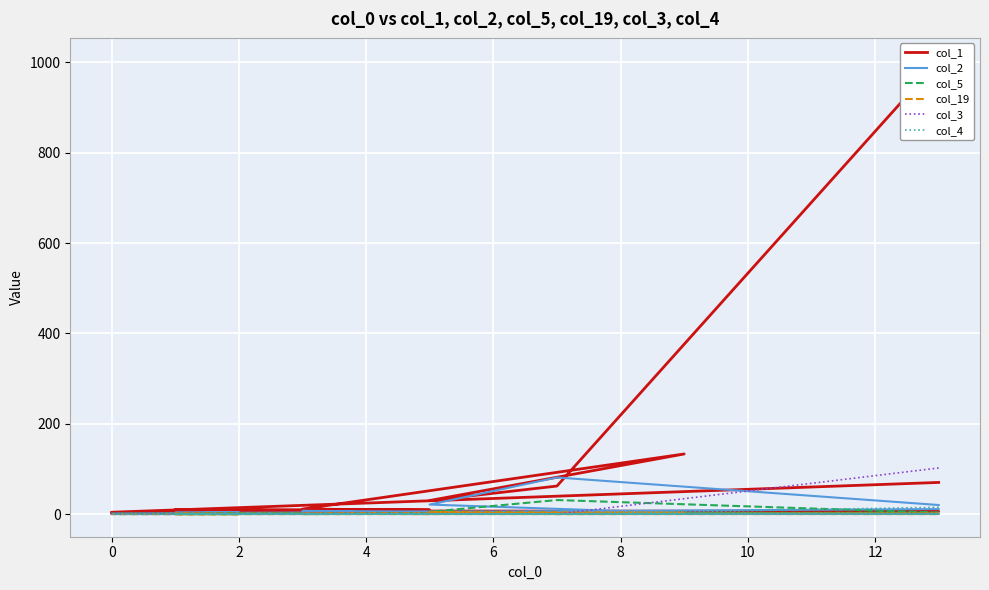

How many lines are shown in the chart?

6